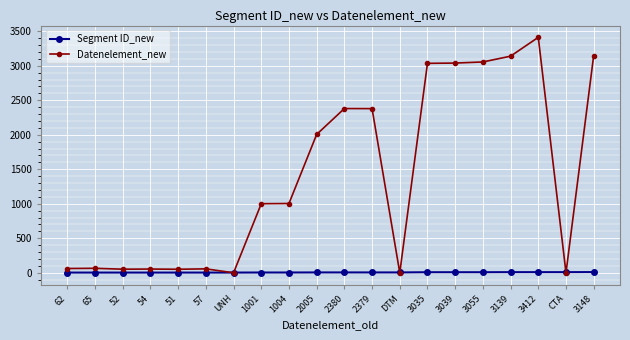

What is the value of the Segment ID_new point at the 7th from the left?

3